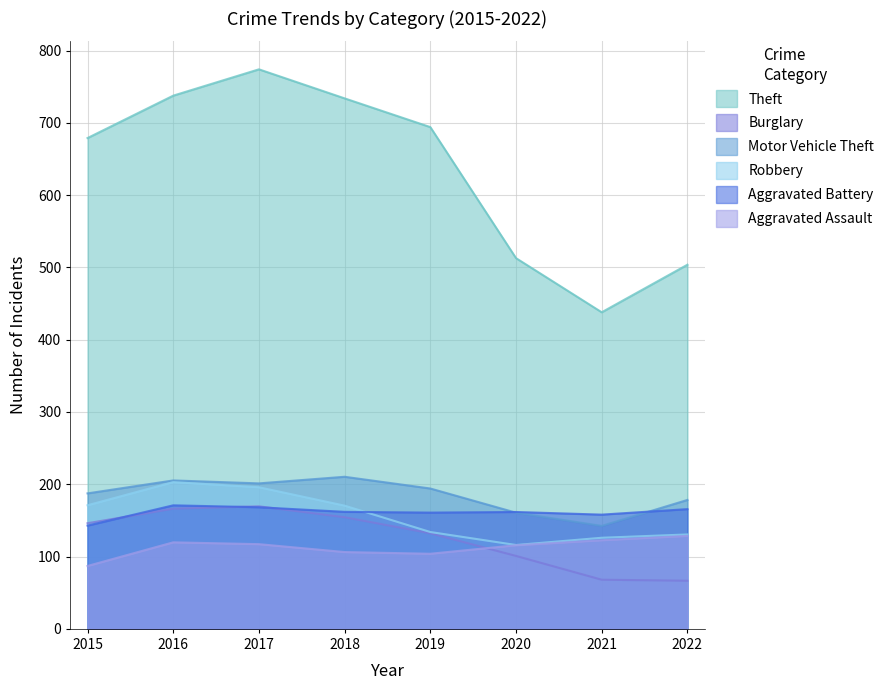

What is the lowest value of the Aggravated Battery series?

142.8